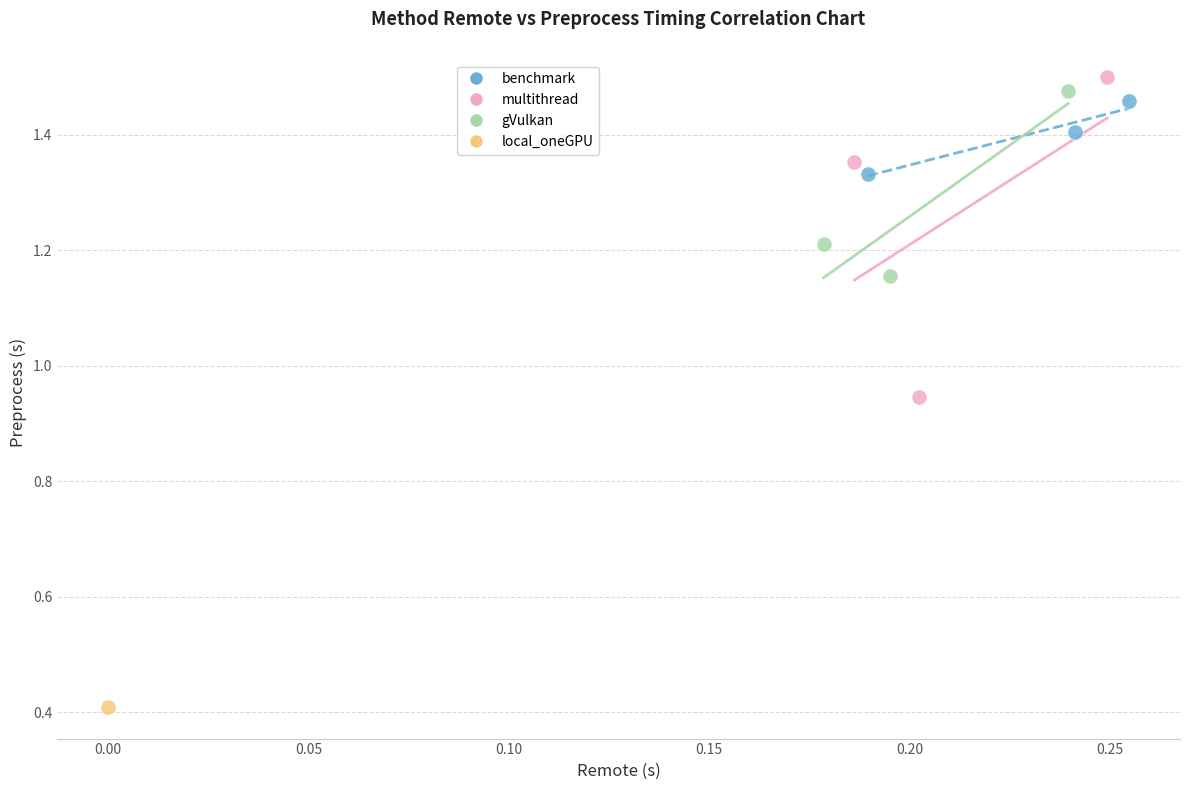

Which series reaches the minimum Y coordinate?

local_oneGPU